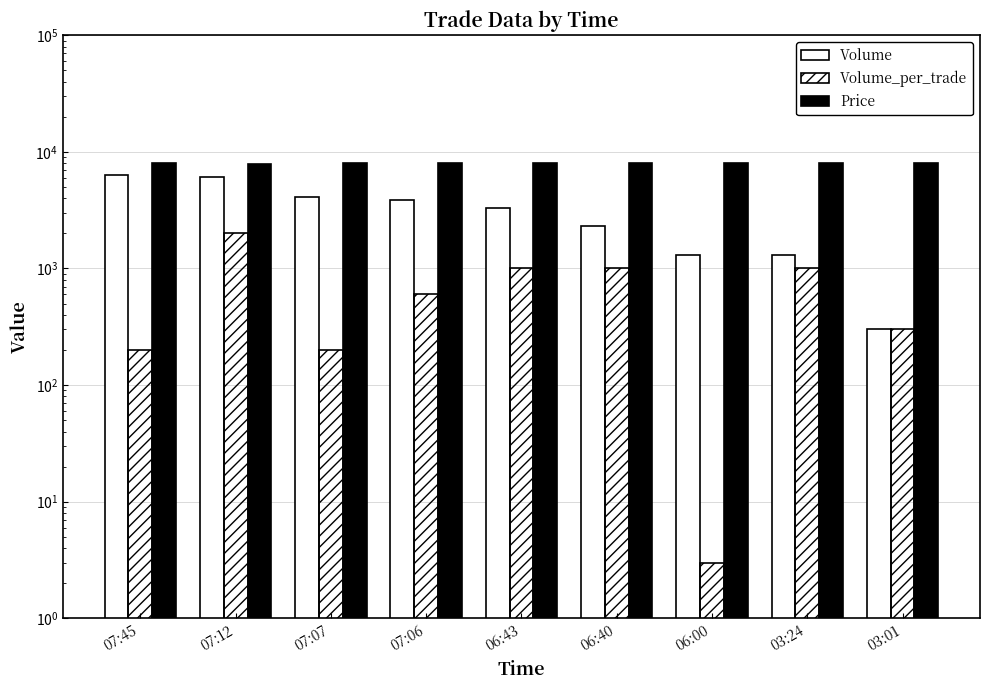

What is the label of the 3rd bar from the right?

06:00